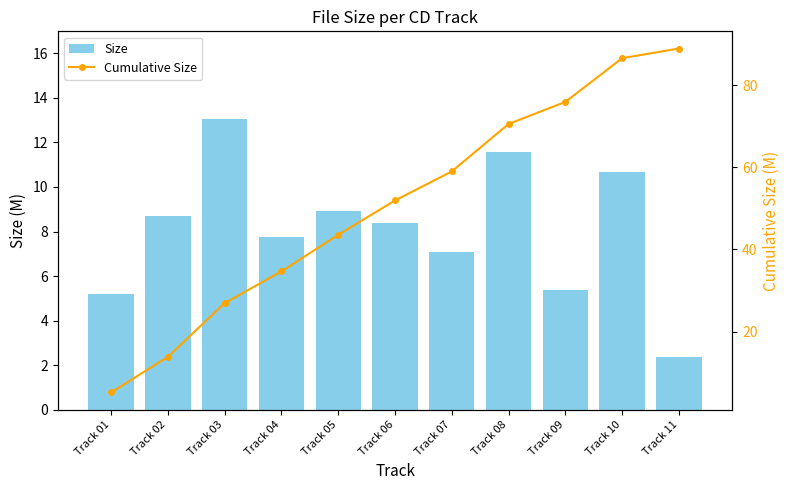

How many data points in Size are above 8?

6